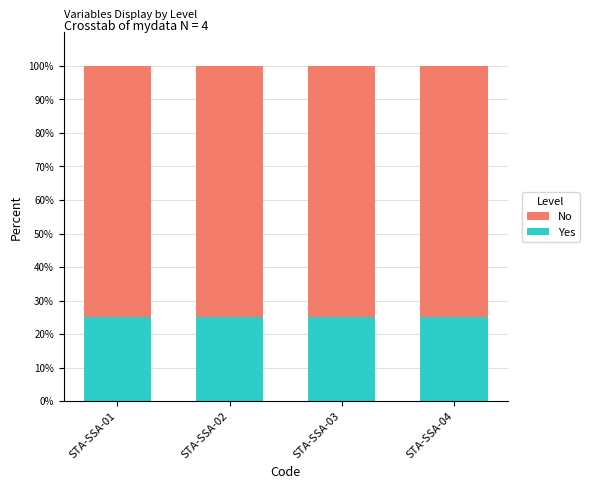

True or false: Yes has a value of 33 at STA-SSA-01.

False